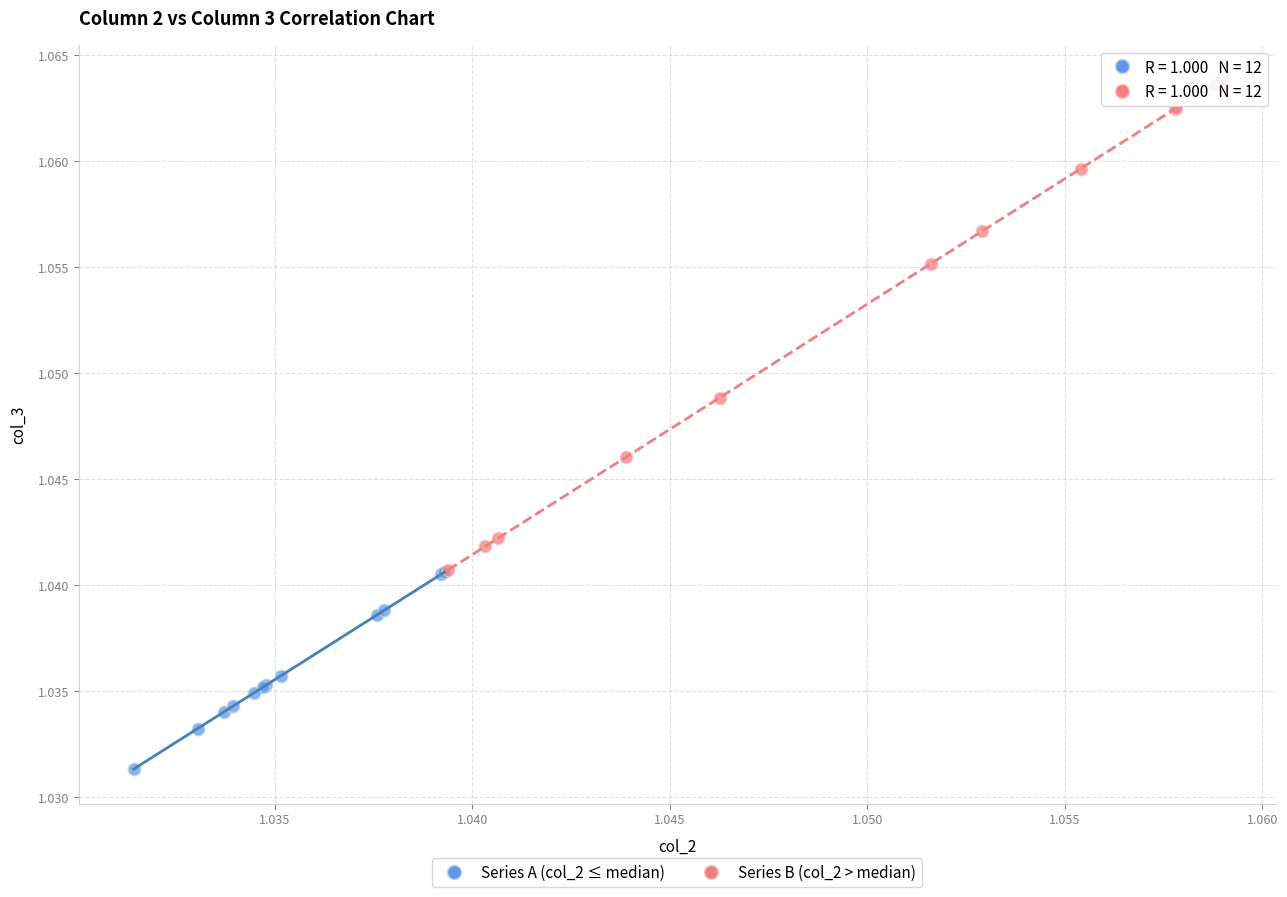

Which series reaches the maximum Y coordinate?

Series B (col_2 > median)